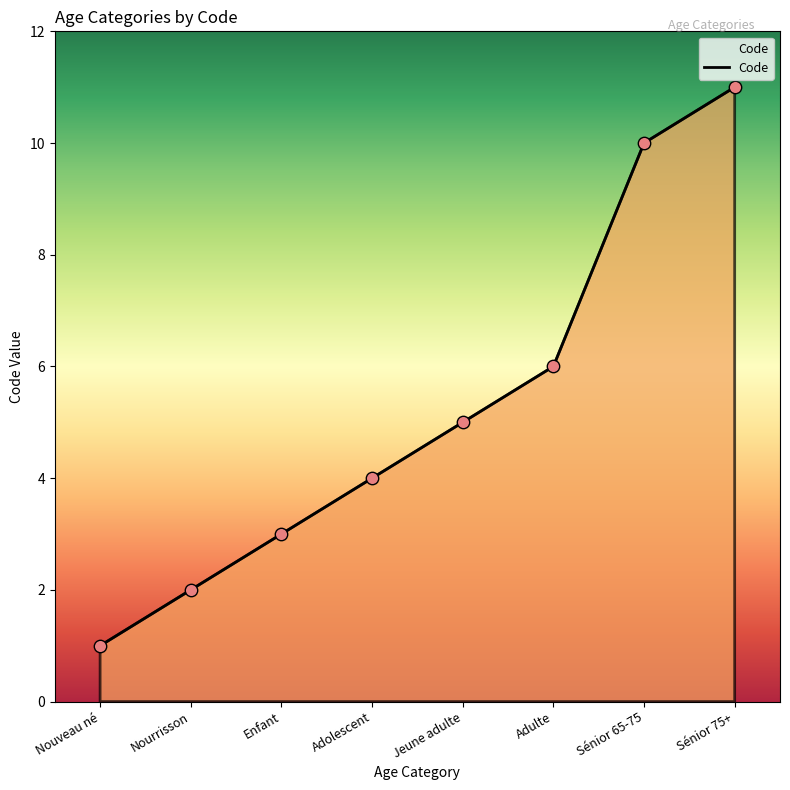

What is the ratio of the value at Enfant to the value at Adulte?

0.5